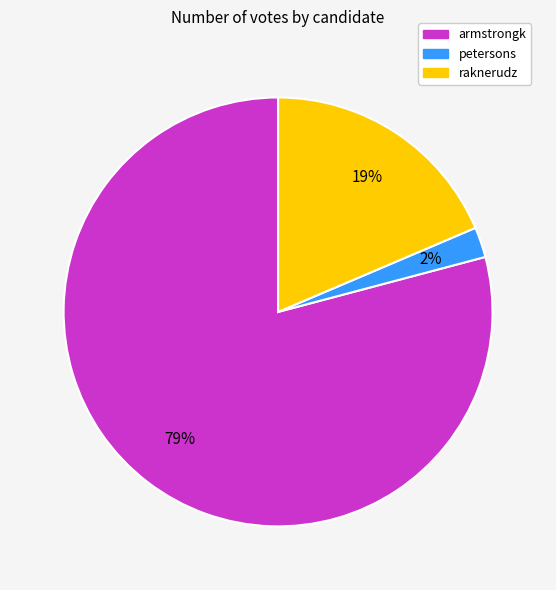

Does petersons account for over 50% of the chart?

No